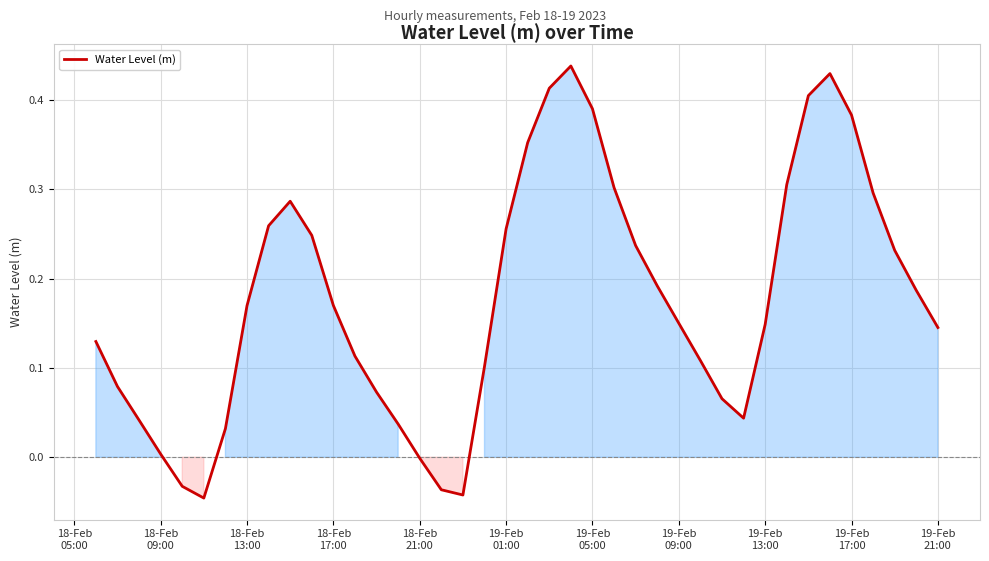

What is the difference between the maximum and minimum values?

0.5